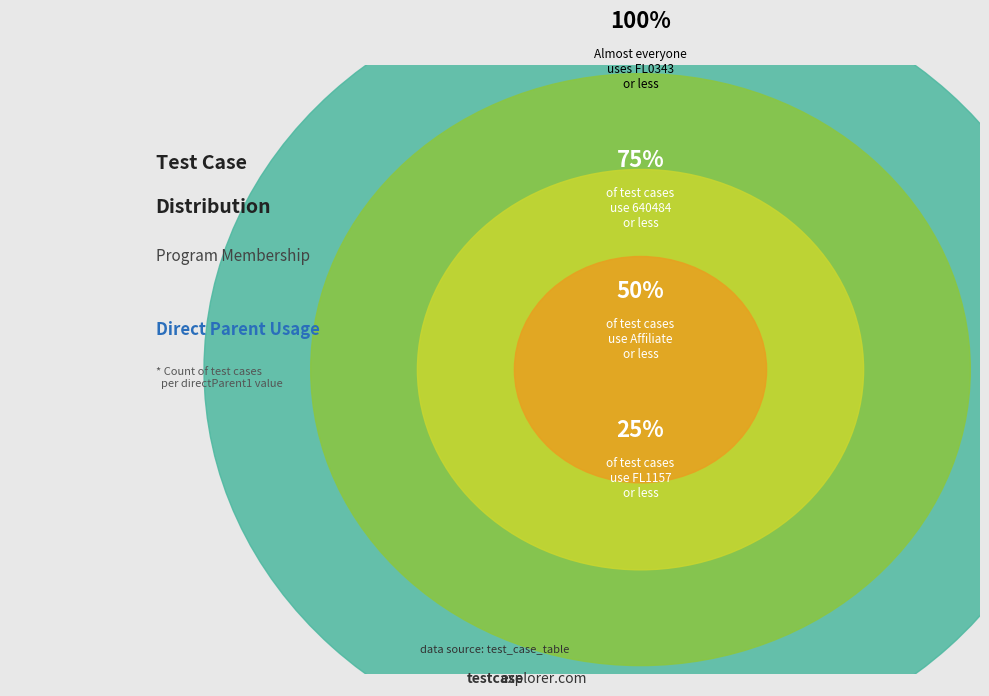

To the nearest percent, what percentage of the pie is FL1157?

13%